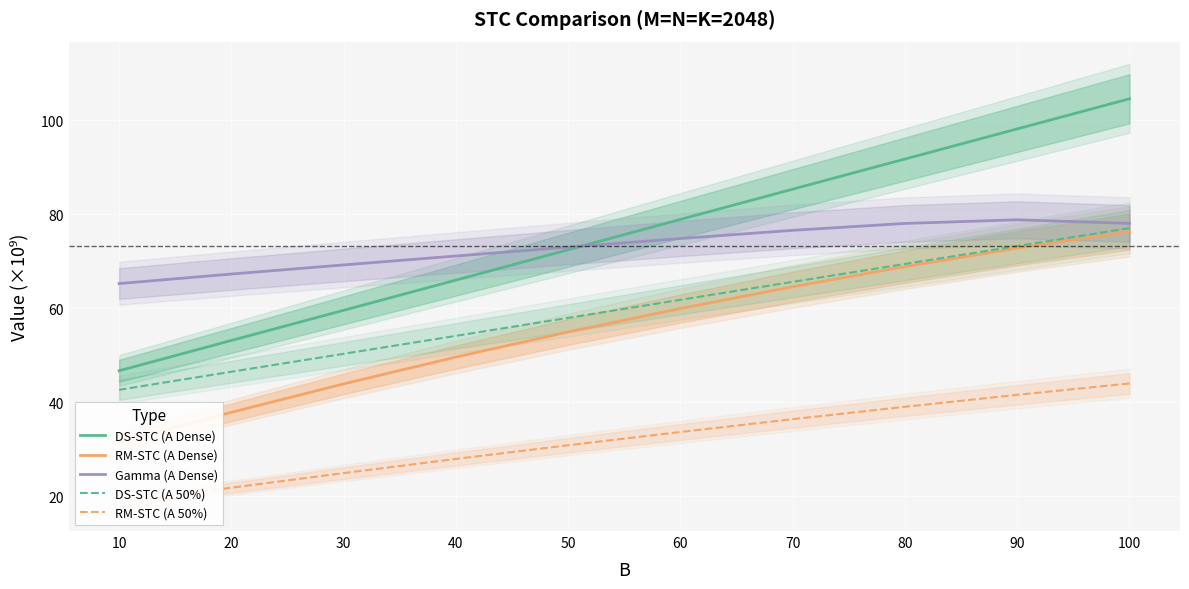

What are all the series names shown in the legend?

DS-STC (A Dense), RM-STC (A Dense), Gamma (A Dense), DS-STC (A 50%), RM-STC (A 50%)